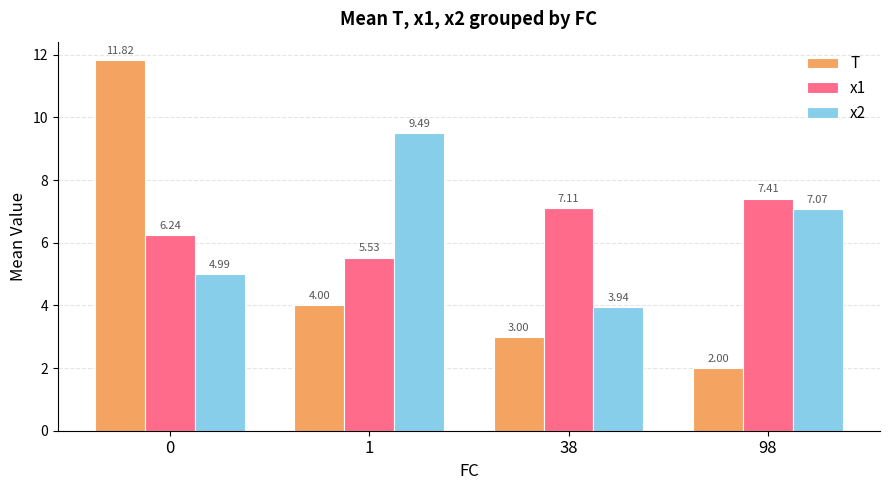

What is the smallest value displayed?

2.0